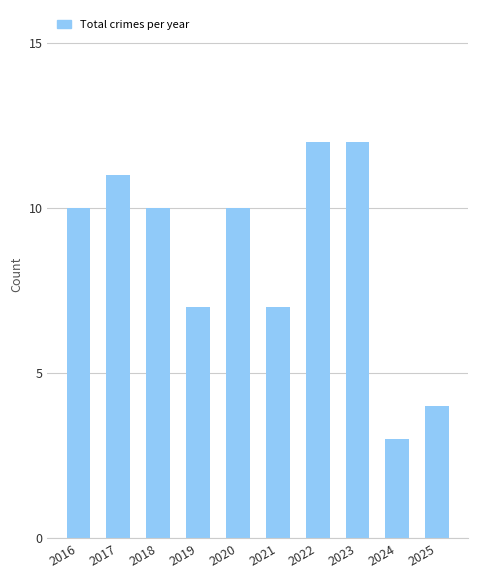

How many data points does each series have?

10